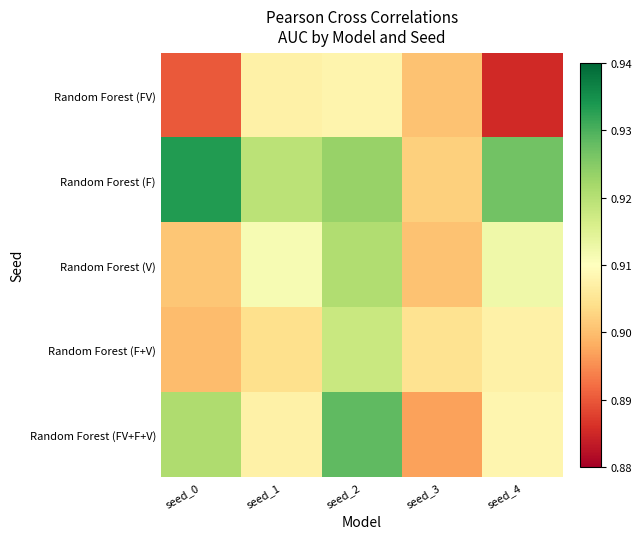

Reading left to right, what are all the values shown in this chart?

Random Forest (FV): seed_0=0.9	seed_1=0.9	seed_2=0.9	seed_3=0.9	seed_4=0.9
Random Forest (F): seed_0=0.9	seed_1=0.9	seed_2=0.9	seed_3=0.9	seed_4=0.9
Random Forest (V): seed_0=0.9	seed_1=0.9	seed_2=0.9	seed_3=0.9	seed_4=0.9
Random Forest (F+V): seed_0=0.9	seed_1=0.9	seed_2=0.9	seed_3=0.9	seed_4=0.9
Random Forest (FV+F+V): seed_0=0.9	seed_1=0.9	seed_2=0.9	seed_3=0.9	seed_4=0.9